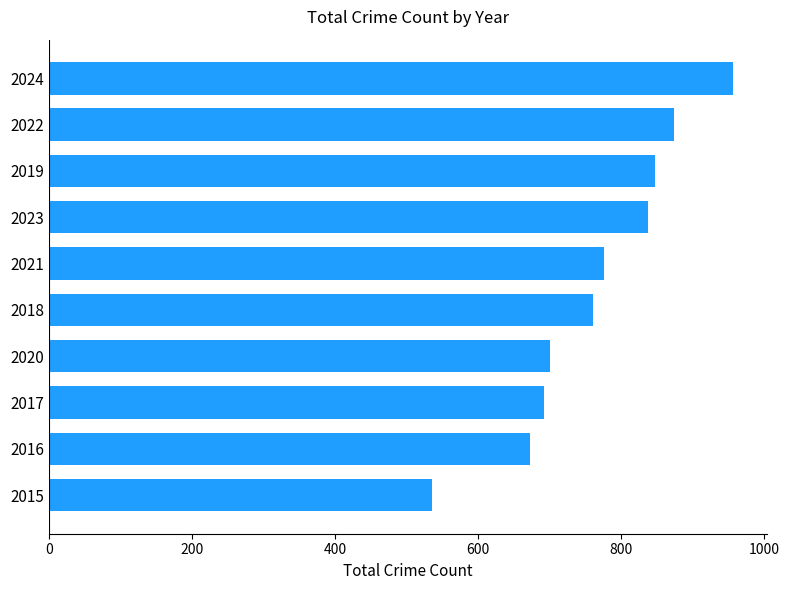

Which label corresponds to the largest value in the chart?

2024